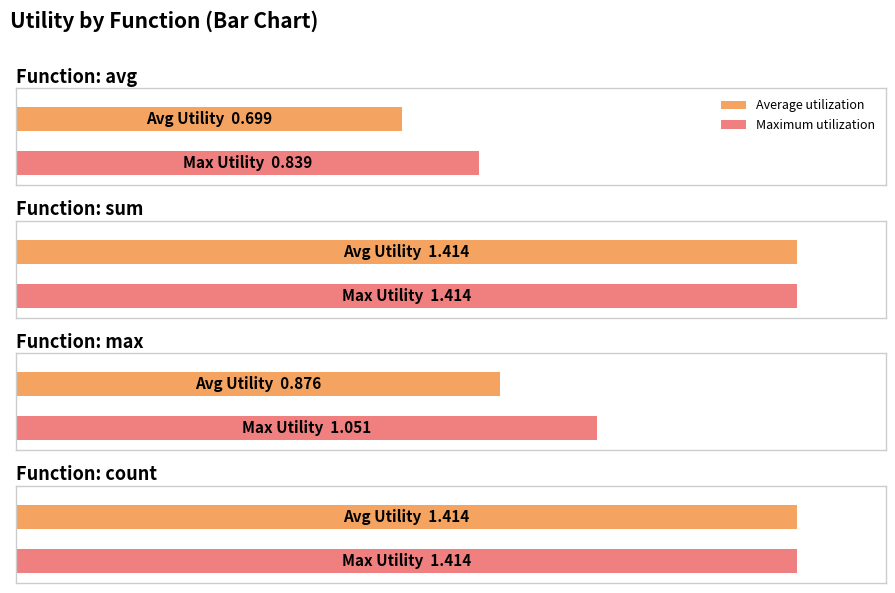

What position from the right is max?

2